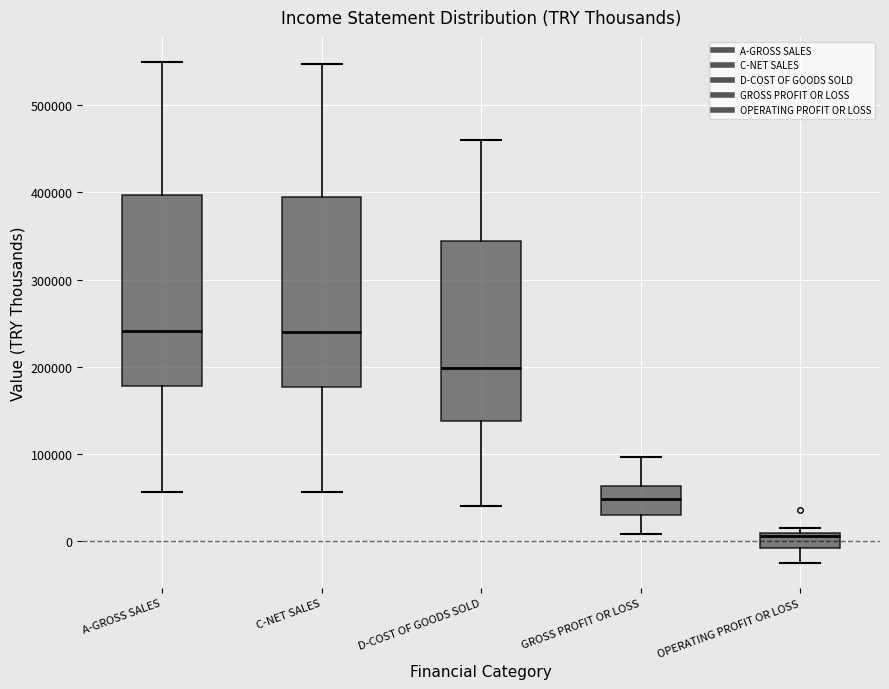

Reading left to right, transcribe this box plot: for each box, give where its median line is, the range the box spans, and where its two whiskers end, as read against the y-axis. The values are not printed on the chart, so give them approximately, as read against the axis.

A-GROSS SALES: median 240000, box 180000 to 400000, whiskers 60000 to 550000
C-NET SALES: median 240000, box 180000 to 390000, whiskers 60000 to 550000
D-COST OF GOODS SOLD: median 200000, box 140000 to 340000, whiskers 40000 to 460000
GROSS PROFIT OR LOSS: median 50000, box 30000 to 60000, whiskers 10000 to 100000
OPERATING PROFIT OR LOSS: median 10000 (just below the box's upper edge), box -10000 to 10000, whiskers -30000 to 20000